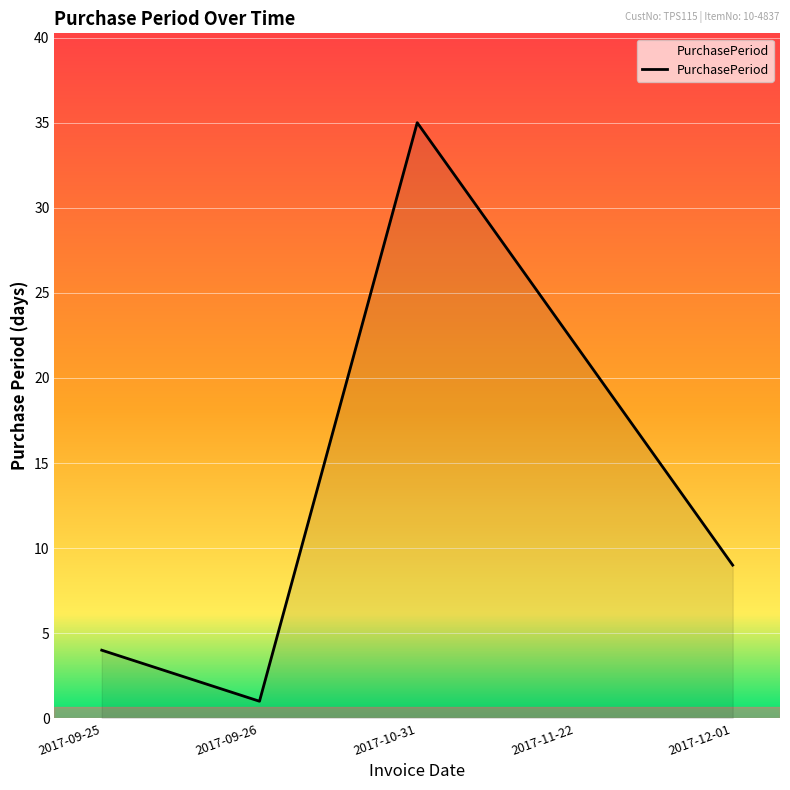

What is the maximum value shown in the chart?

35